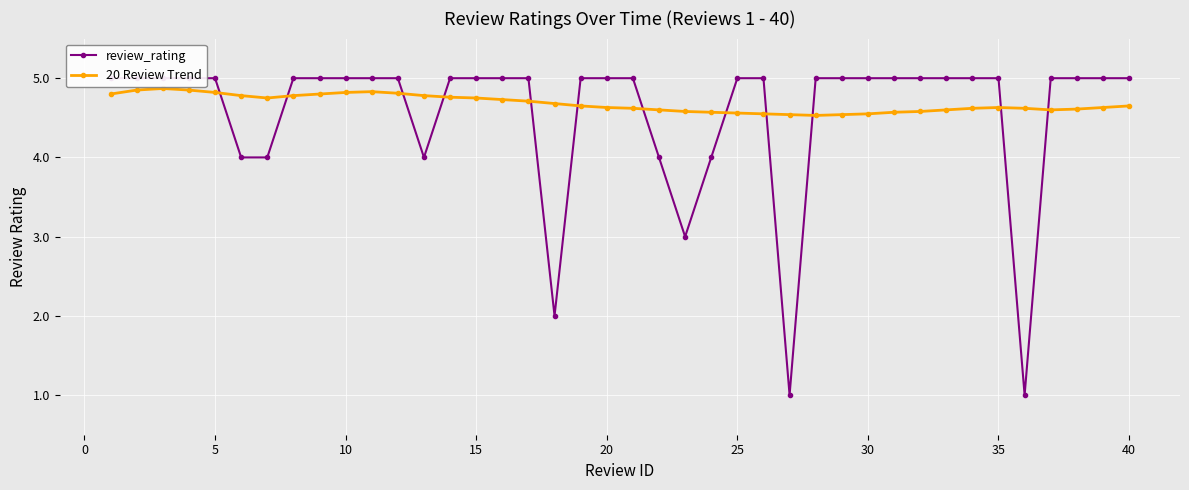

Count the number of data series in this chart.

2